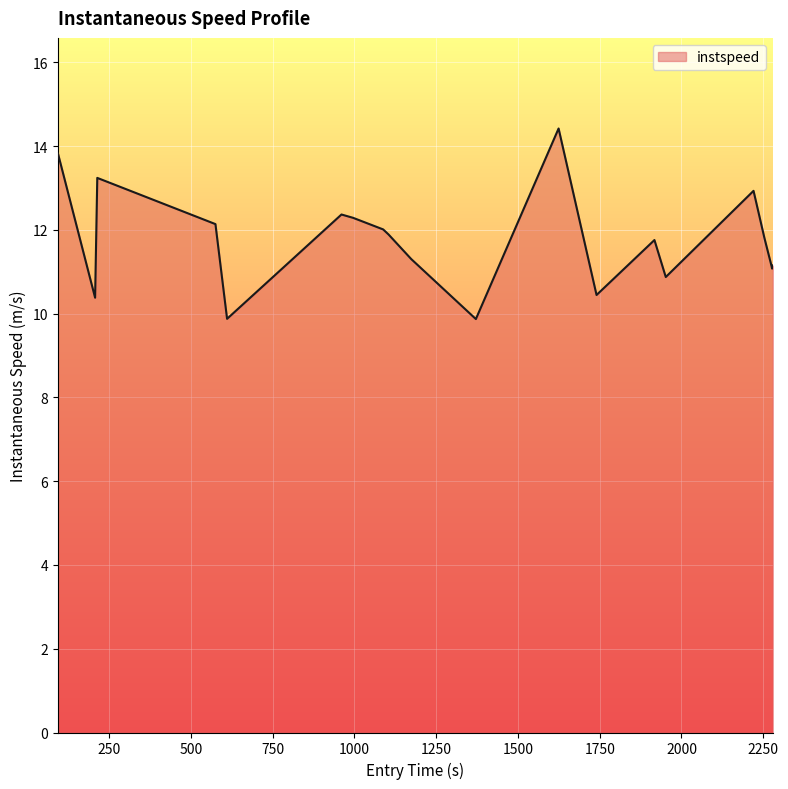

What is the smallest value displayed?

9.9